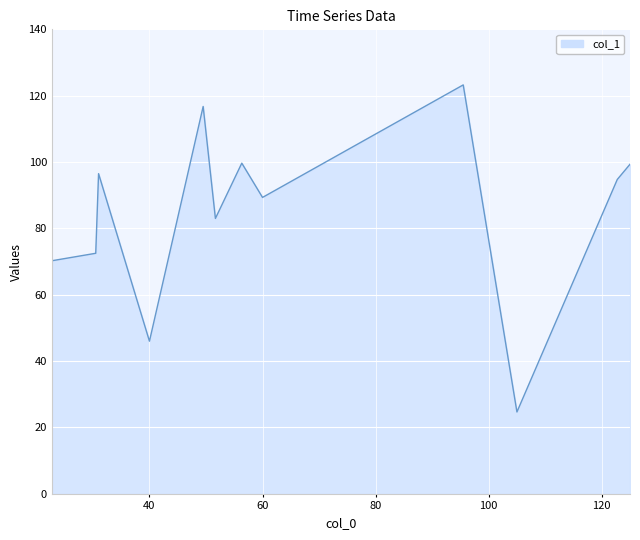

What is the minimum value shown in the chart?

24.7